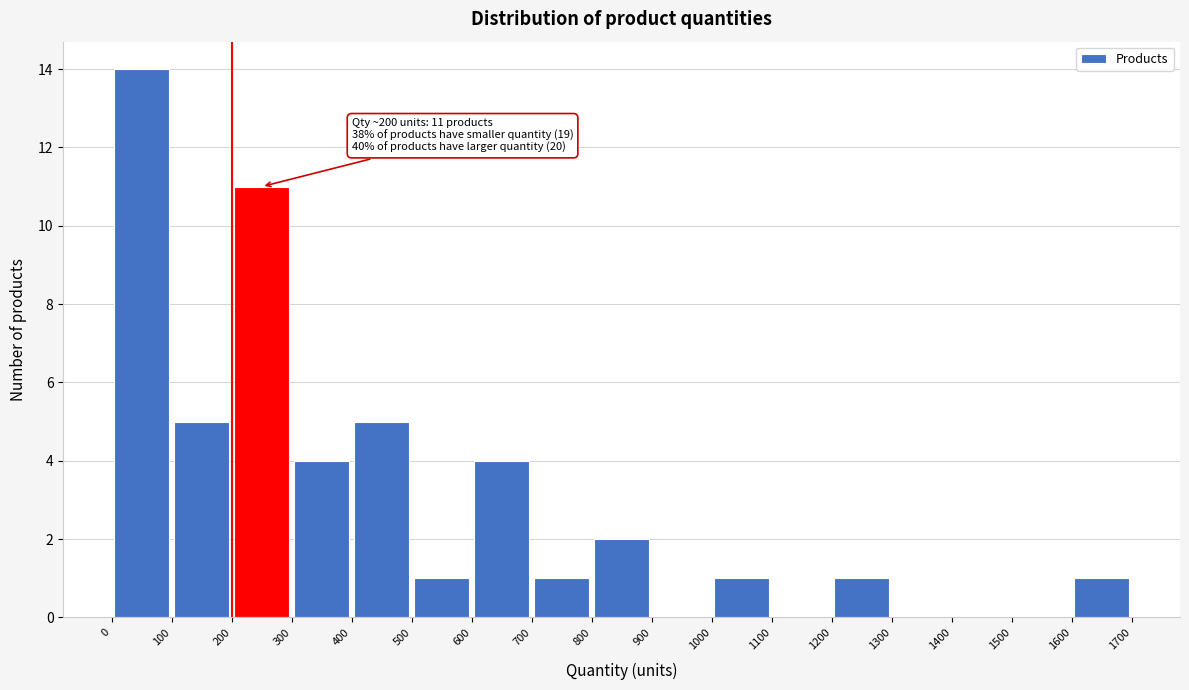

Which range on the x-axis has the tallest bar?

0 to 100